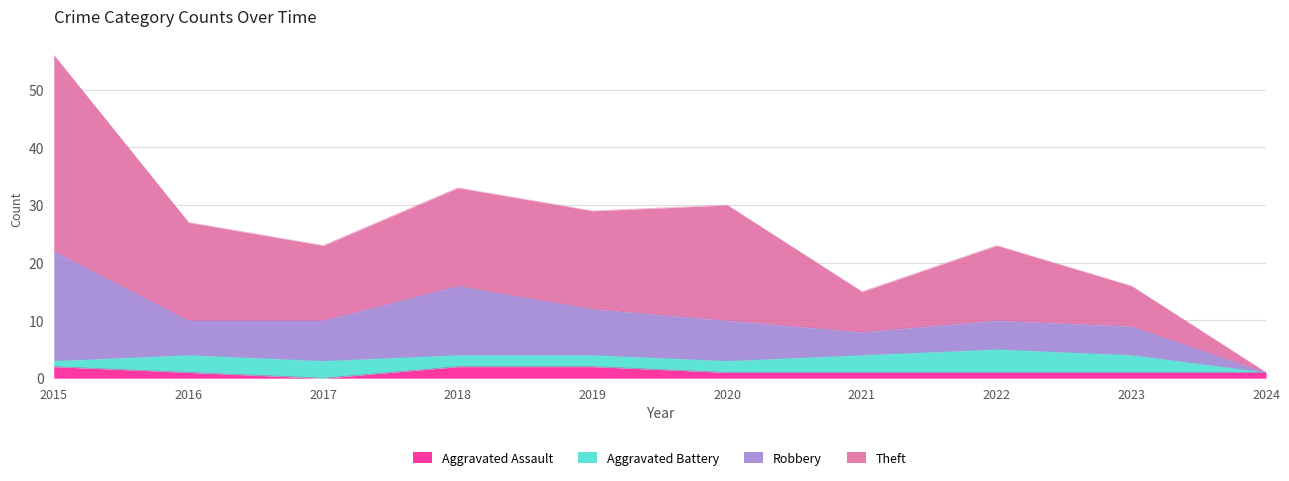

At which category is the sum across all series the highest?

2015